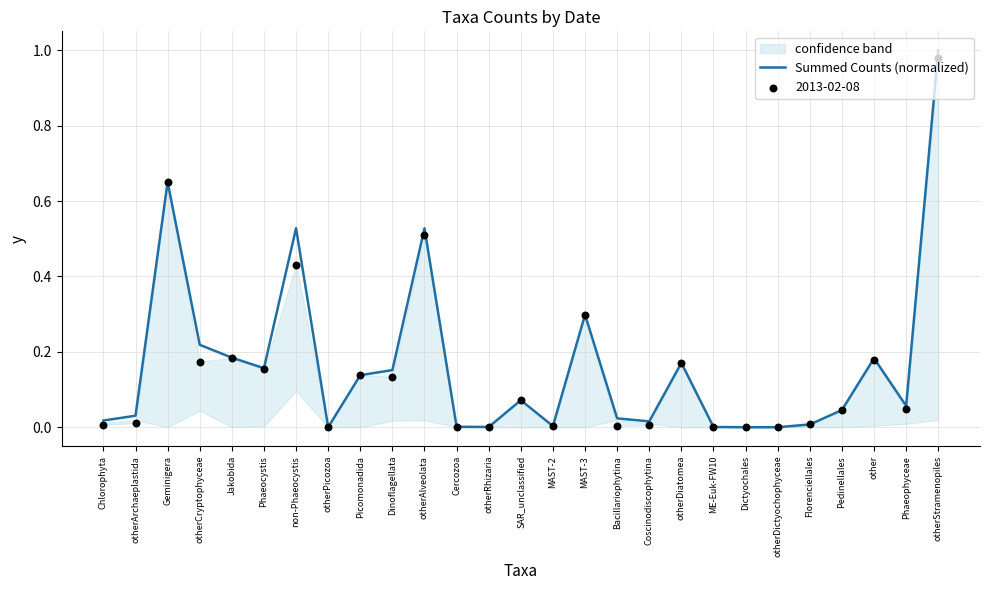

Which has a higher value, ME-Euk-FW10 or Chlorophyta?

Chlorophyta